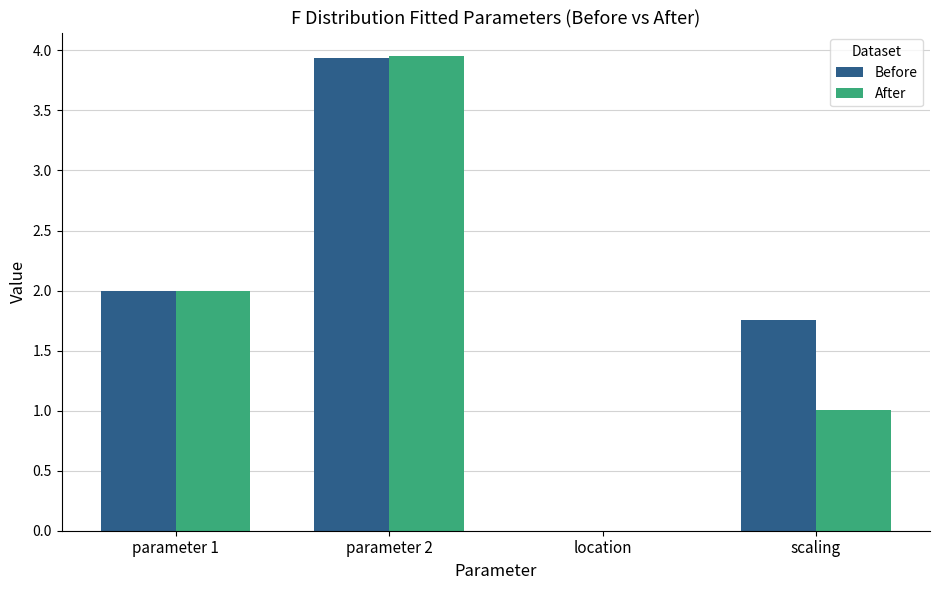

The Before series shows 3.9 at parameter 2. True or false?

True